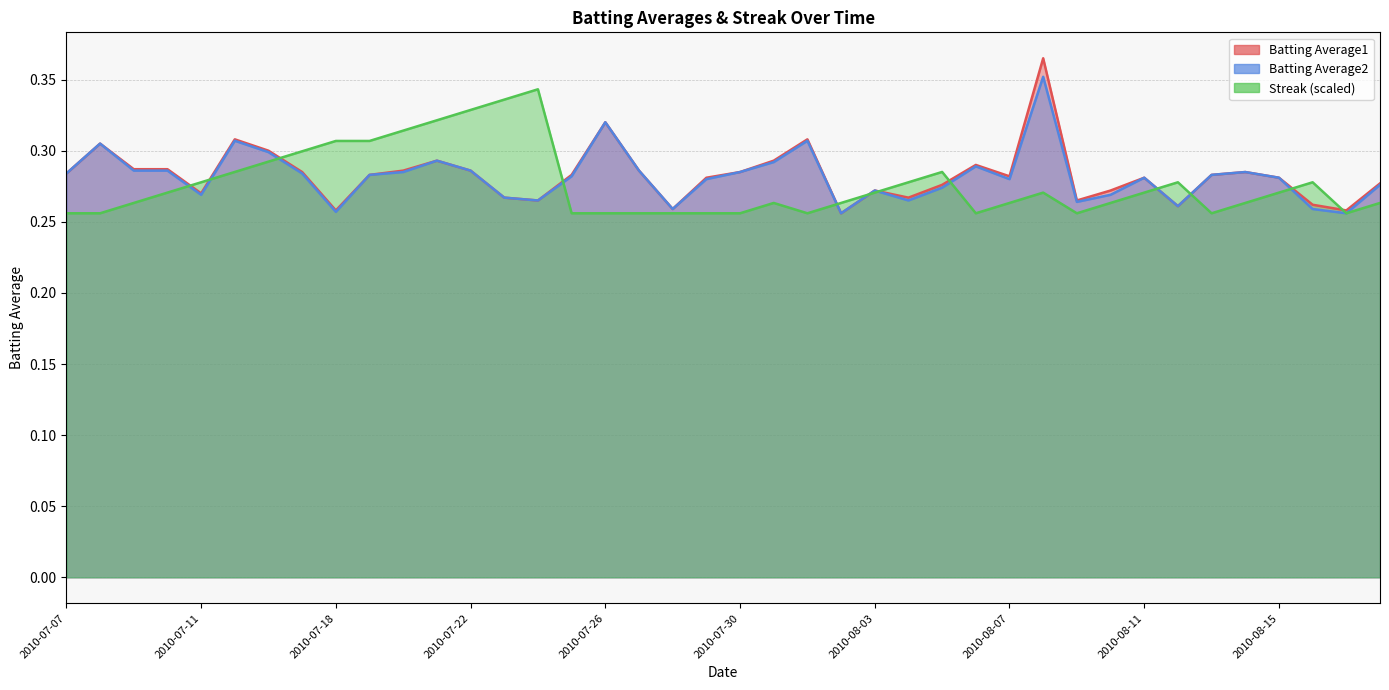

What are all the series names shown in the legend?

Batting Average1, Batting Average2, Streak